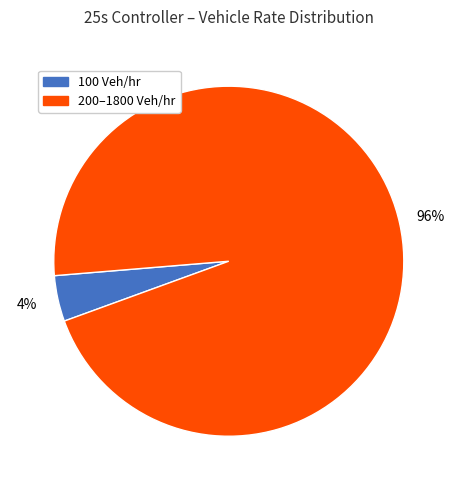

Do 100 Veh/hr and 200–1800 Veh/hr together represent more than half of the pie?

Yes